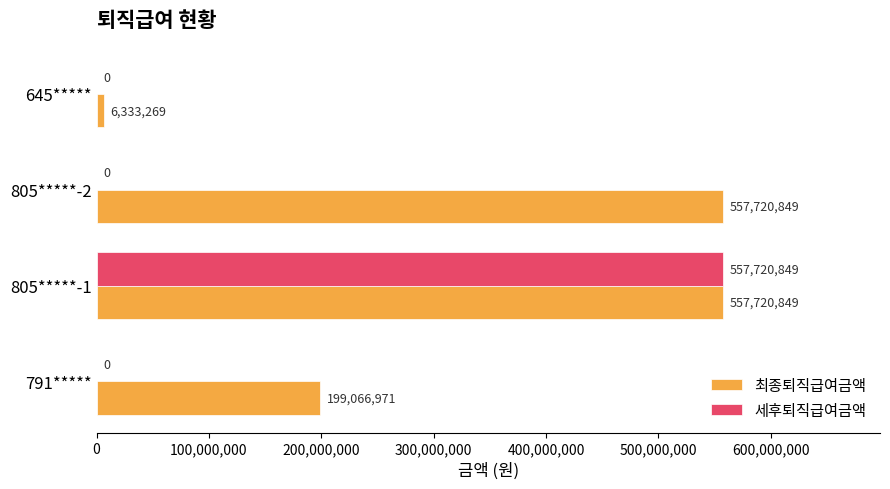

What is the greatest value displayed?

557720849